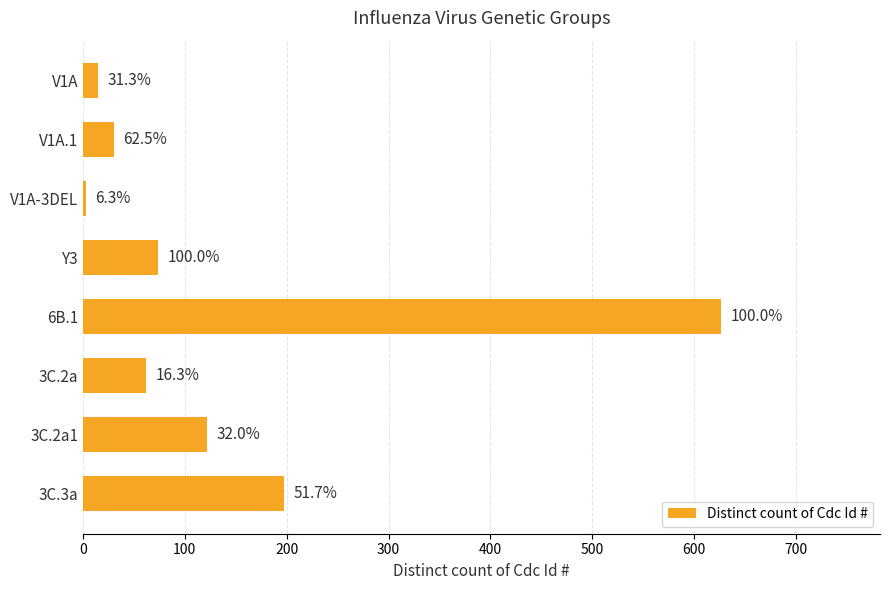

What is the sum of all values?

1129